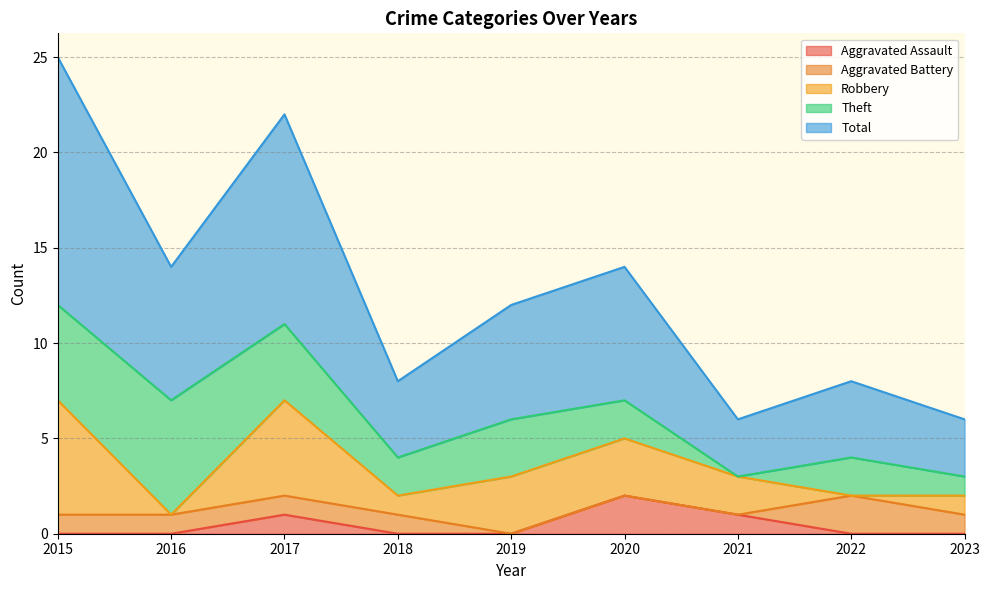

How many values in the Aggravated Battery series exceed 1?

1